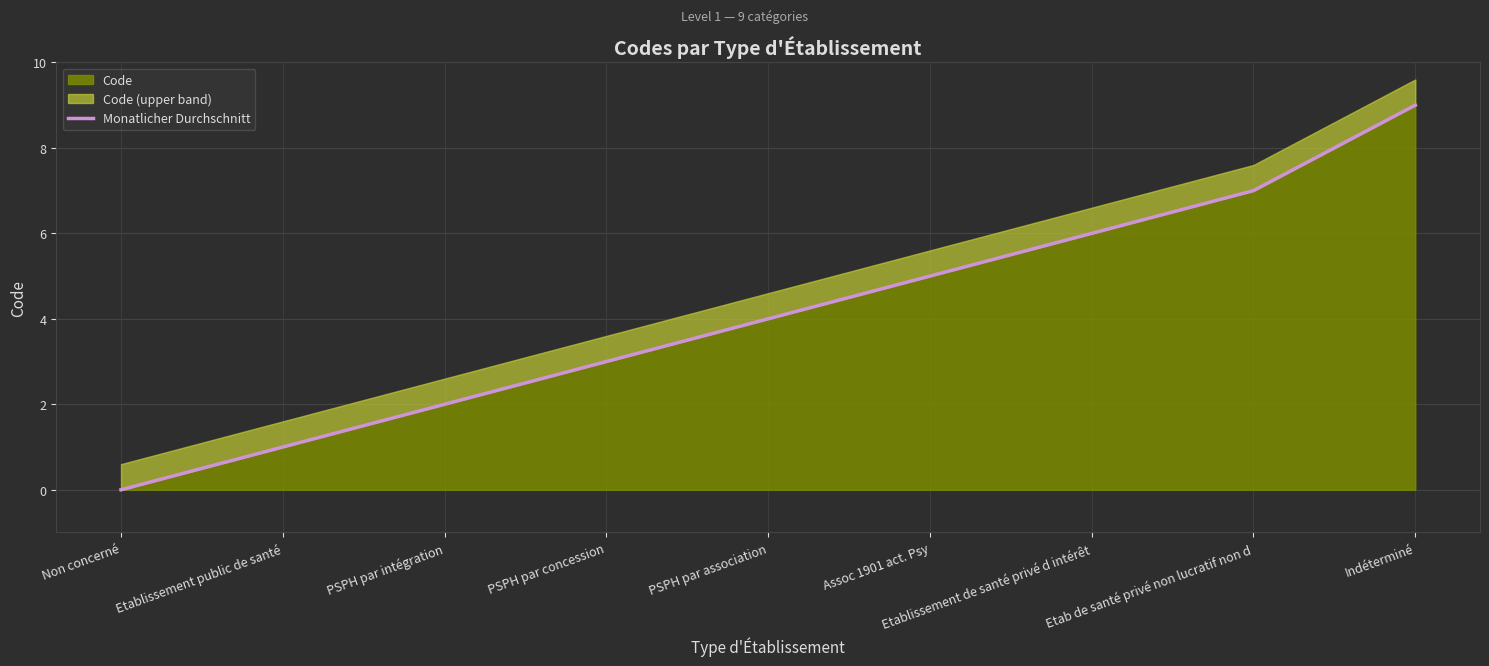

Between Indéterminé and PSPH par intégration, which is larger?

Indéterminé